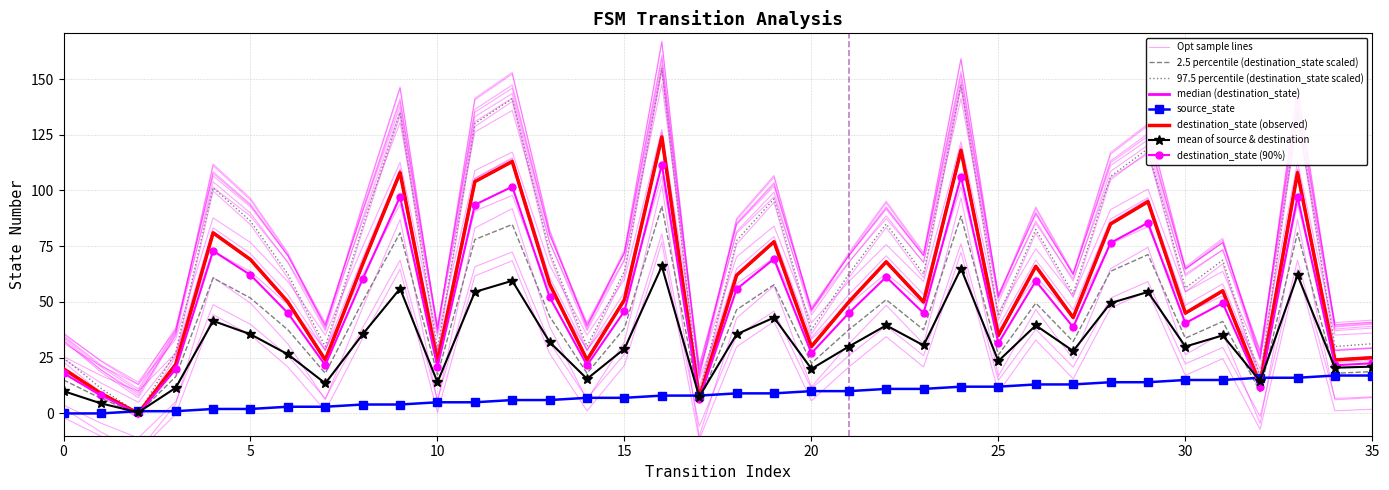

Where is the first local minimum for destination_state?

2